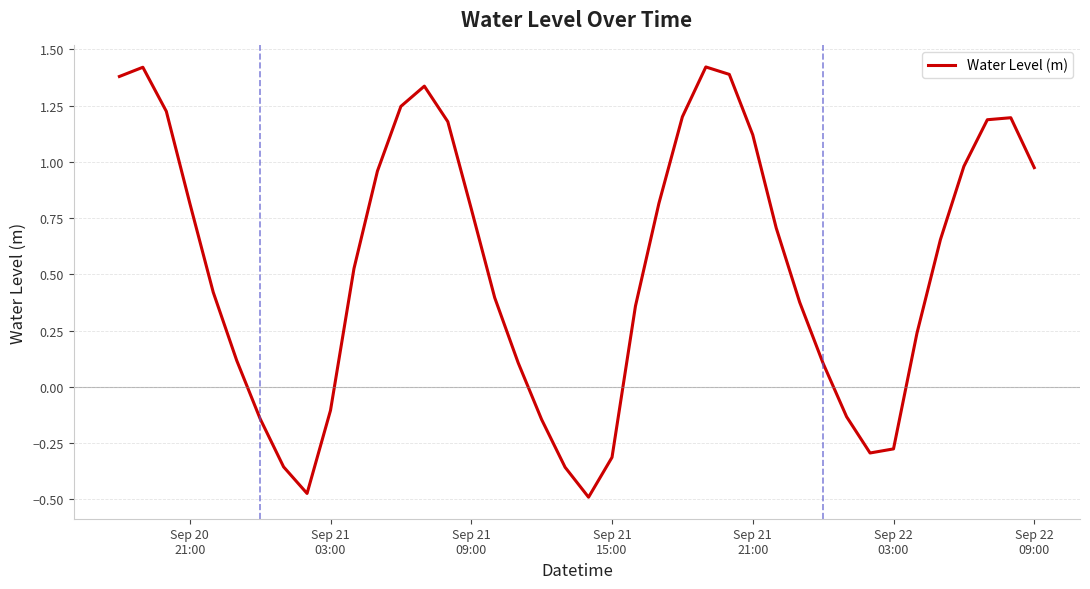

What is the difference between the maximum and minimum values?

1.9